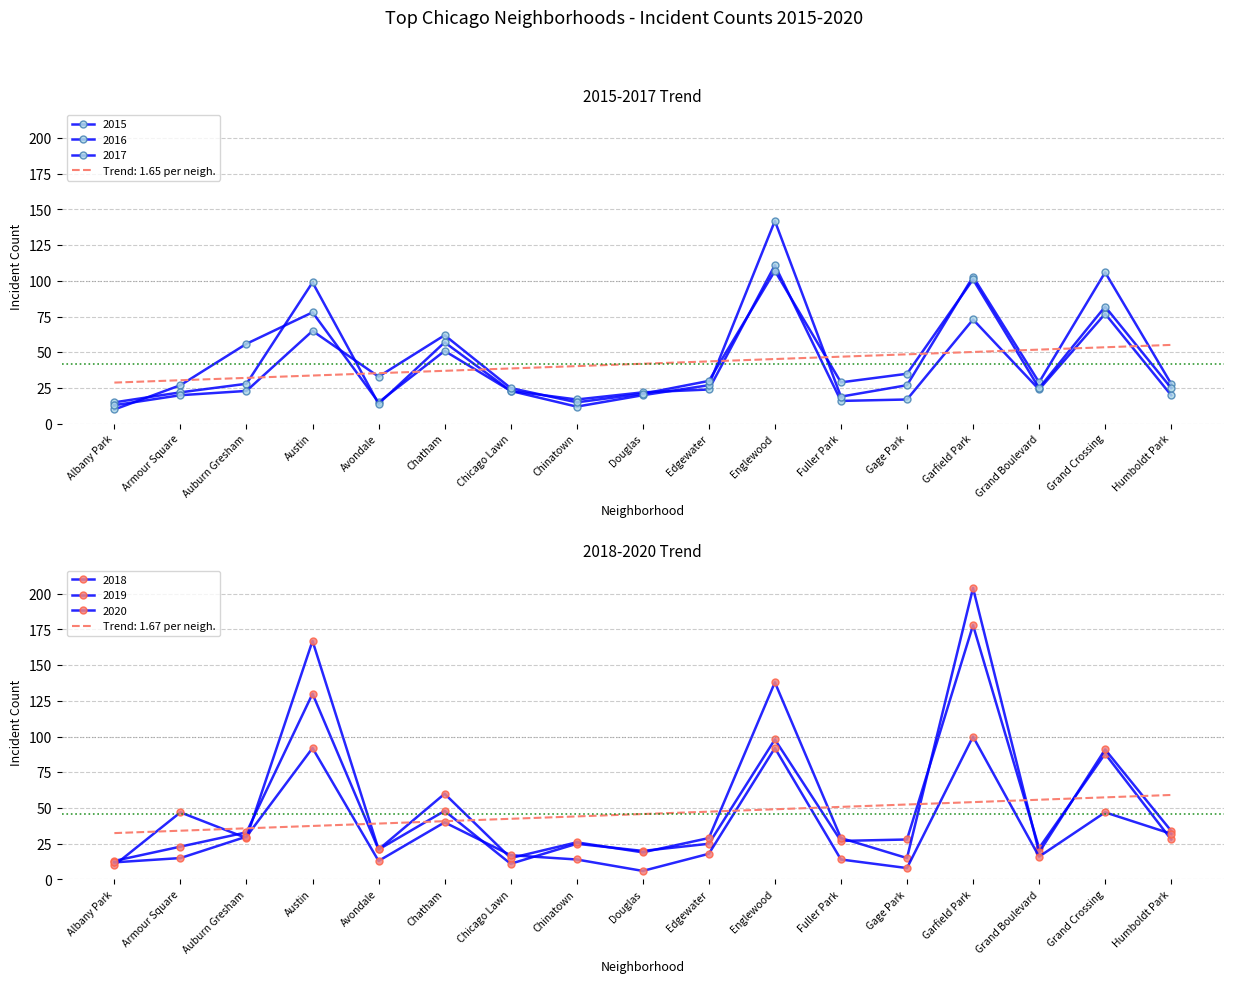

How many intersections are there between 2020 and 2015?

6